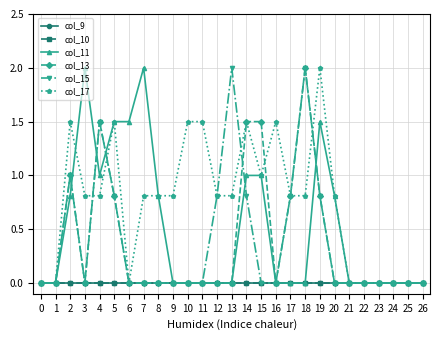

At which category does col_11 reach its first local valley?

4